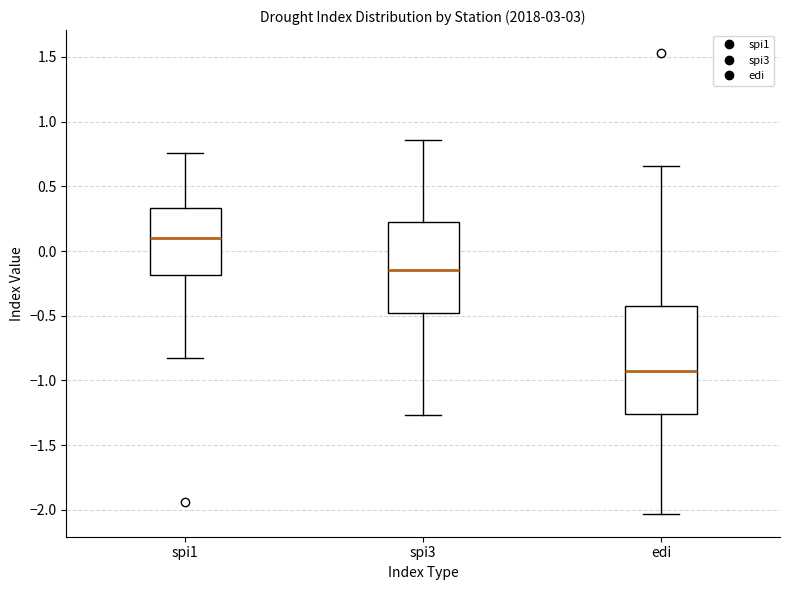

Comparing the boxes themselves (not the whiskers), which one is the tallest?

edi